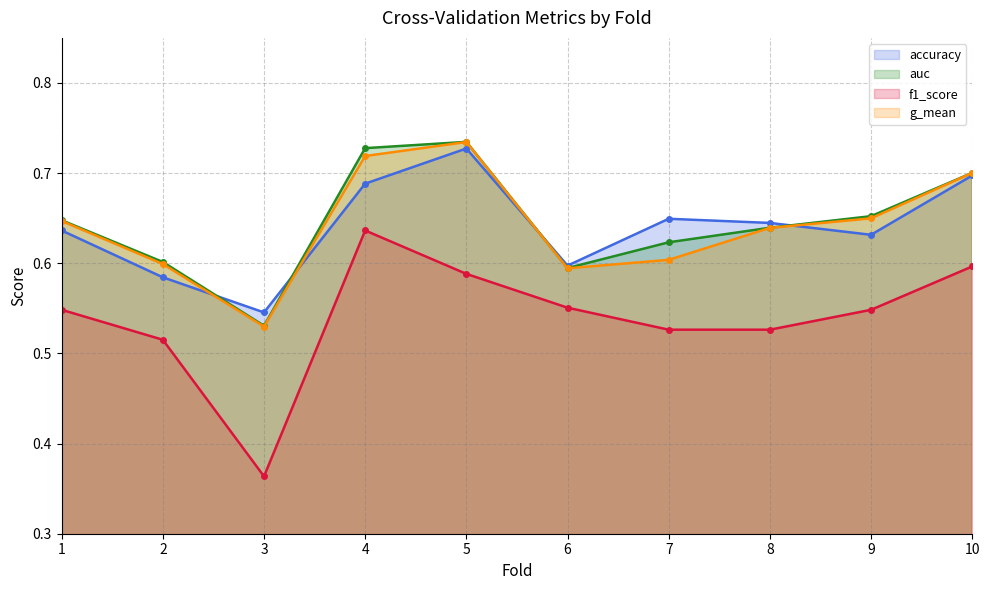

What is the difference between the second highest and minimum values in the g_mean series?

0.2